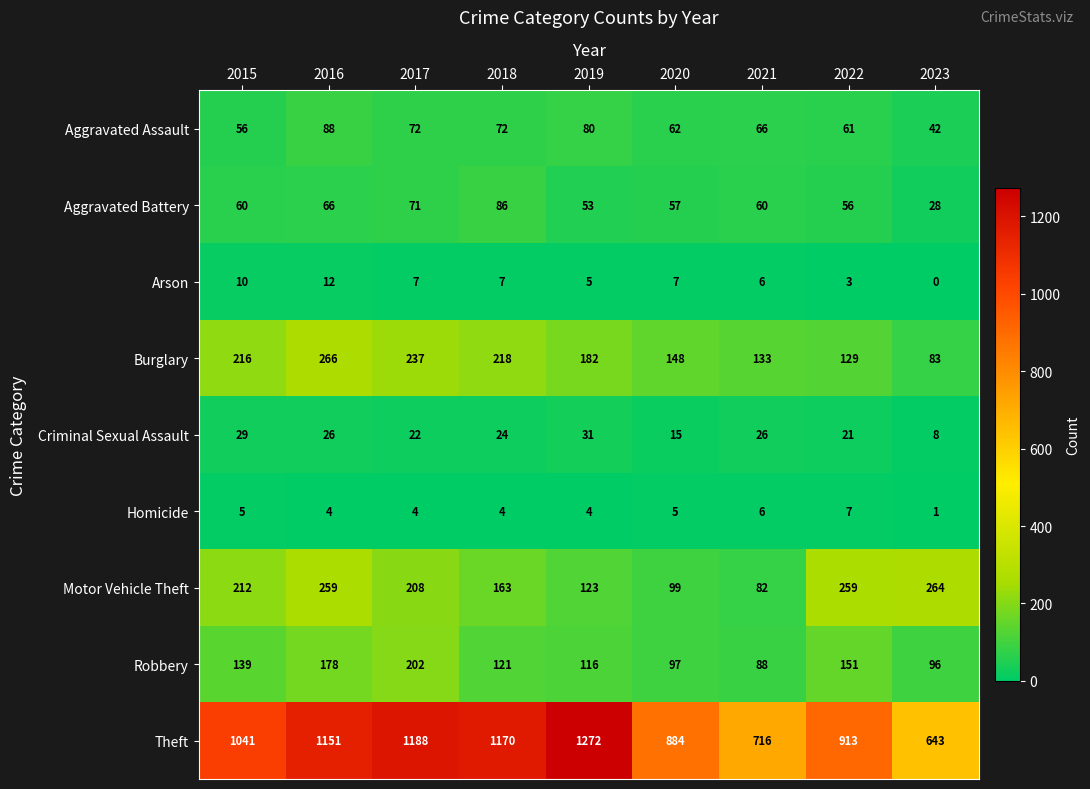

Rank the series at 2016 from lowest to highest value.

Homicide, Arson, Criminal Sexual Assault, Aggravated Battery, Aggravated Assault, Robbery, Motor Vehicle Theft, Burglary, Theft